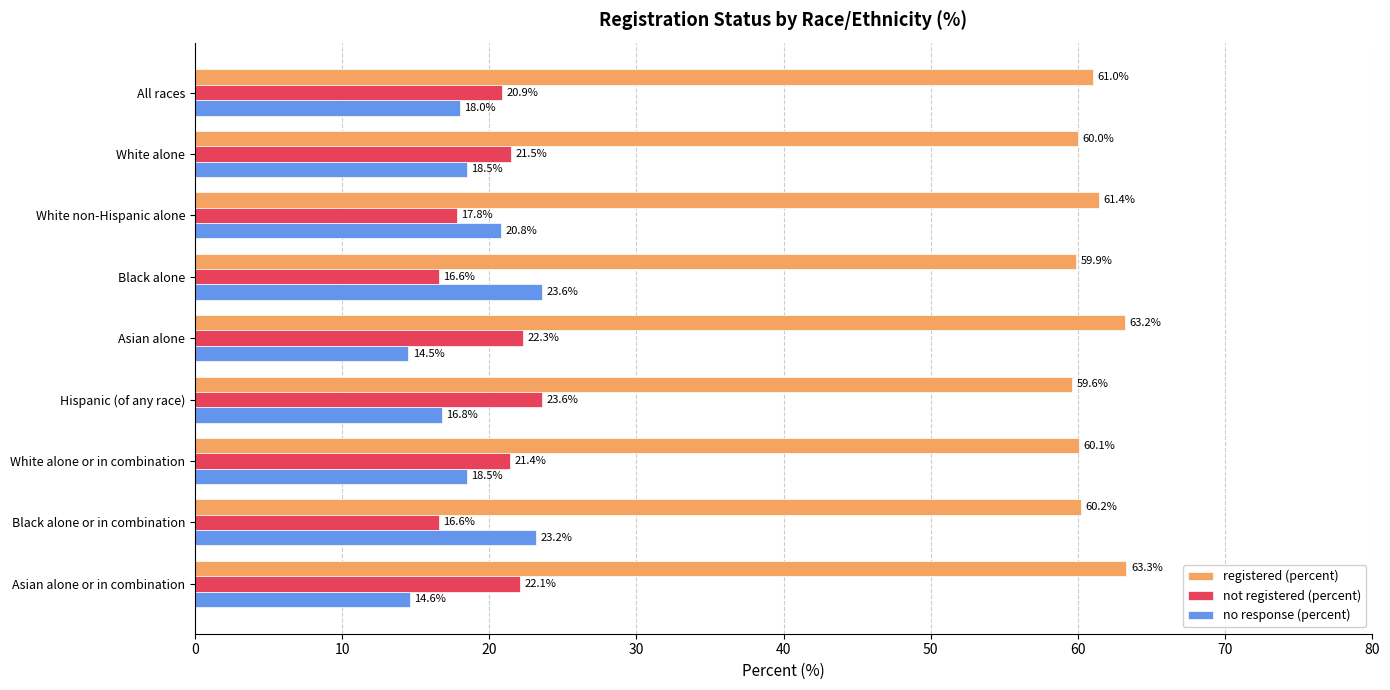

The no response (percent) series shows 5.7 at Hispanic (of any race). True or false?

False